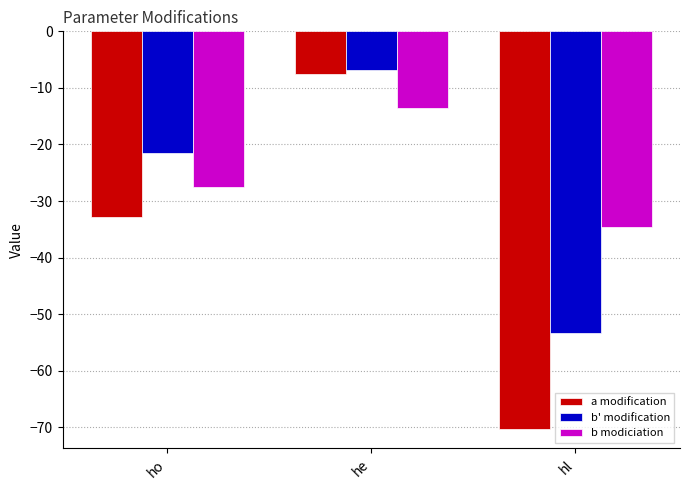

At which label is b' modification closest to -30?

ho